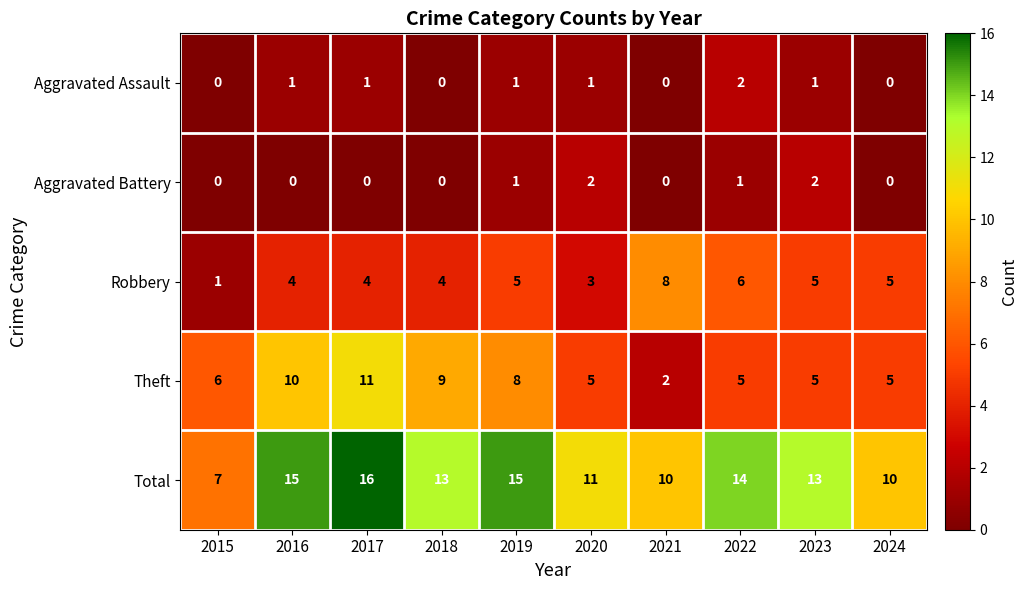

At which category does the chart reach its peak across all series?

2017